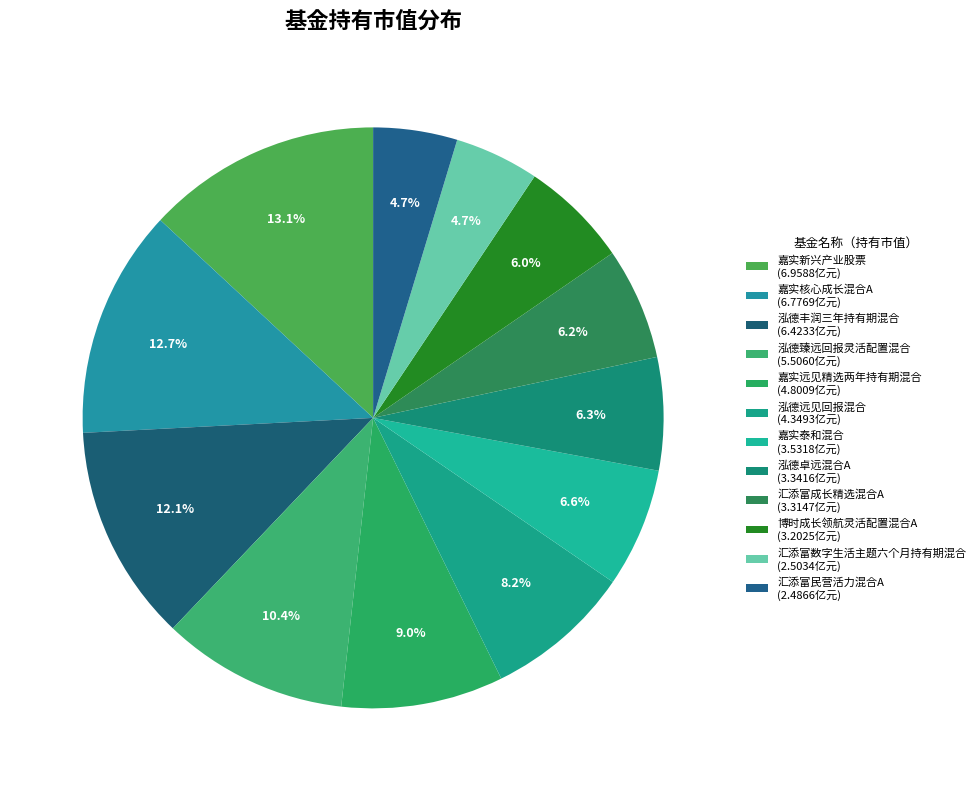

How many segments does this pie chart have?

12